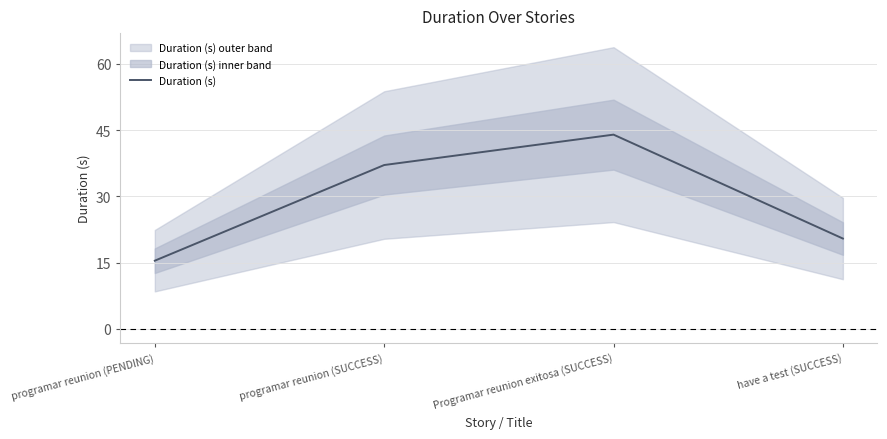

What is the label of the 1st point from the right?

have a test (SUCCESS)